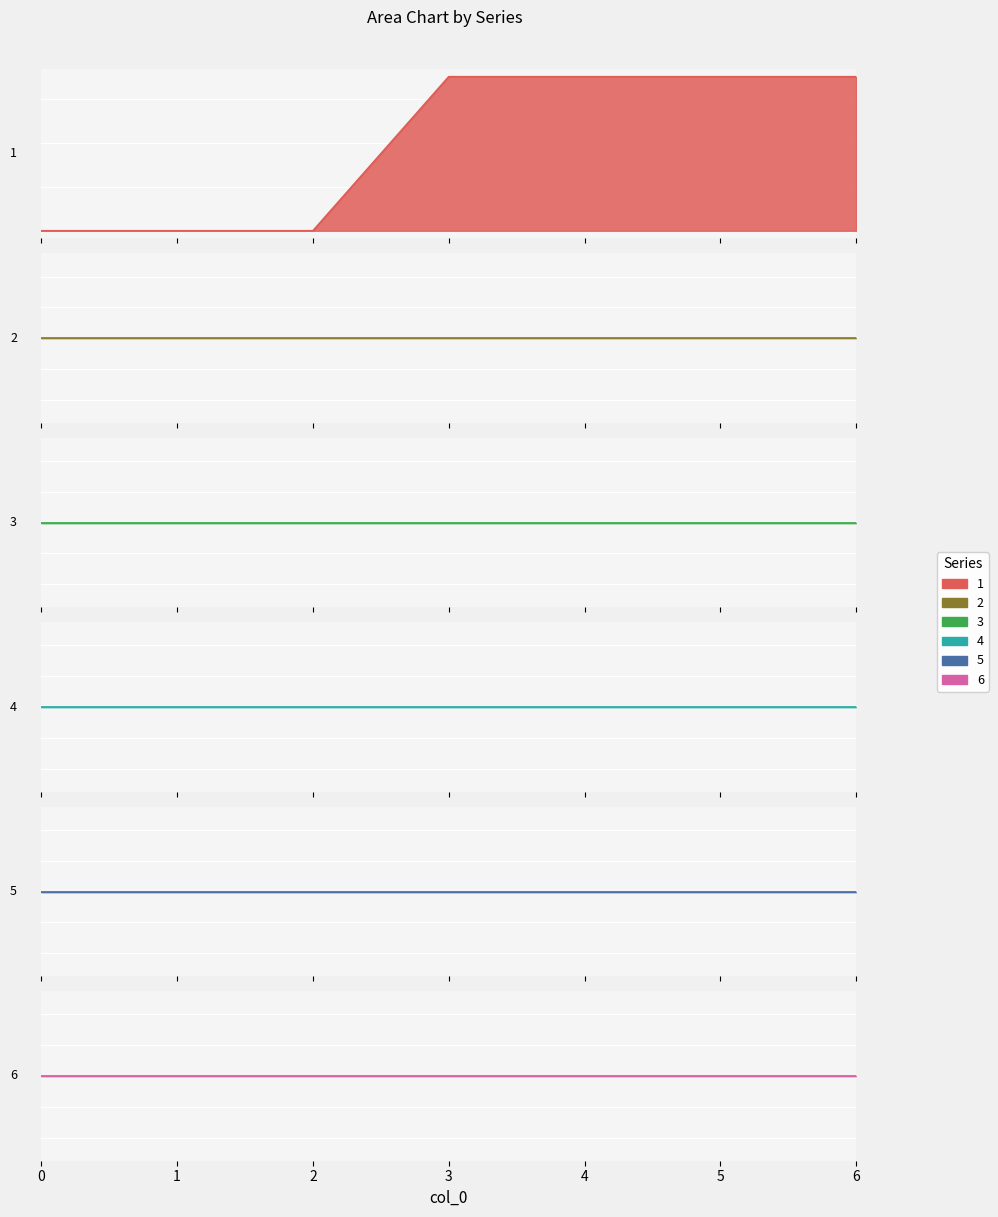

Reading right to left, what are all the values shown in this chart?

1: 6=3.5	5=3.5	4=3.5	3=3.5	2=0.0	1=0.0	0=0.0
2: 6=0.0	5=0.0	4=0.0	3=0.0	2=0.0	1=0.0	0=0.0
3: 6=0.0	5=0.0	4=0.0	3=0.0	2=0.0	1=0.0	0=0.0
4: 6=0.0	5=0.0	4=0.0	3=0.0	2=0.0	1=0.0	0=0.0
5: 6=0.0	5=0.0	4=0.0	3=0.0	2=0.0	1=0.0	0=0.0
6: 6=0.0	5=0.0	4=0.0	3=0.0	2=0.0	1=0.0	0=0.0